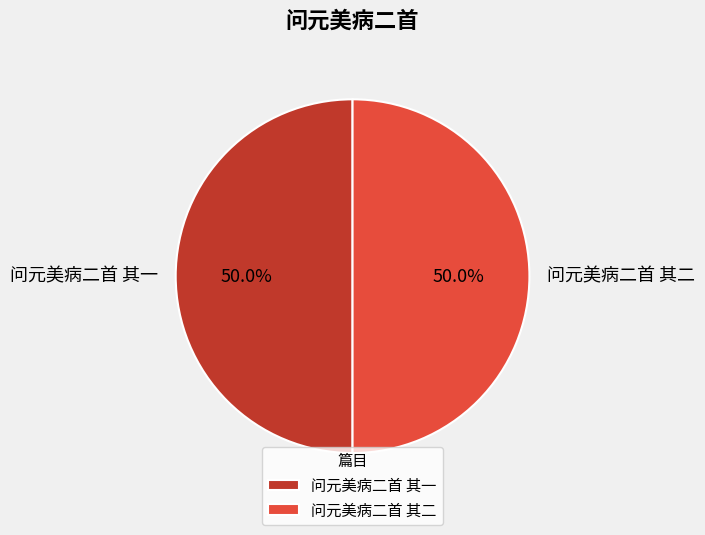

What percentage is NOT represented by 问元美病二首 其一?

50.0%